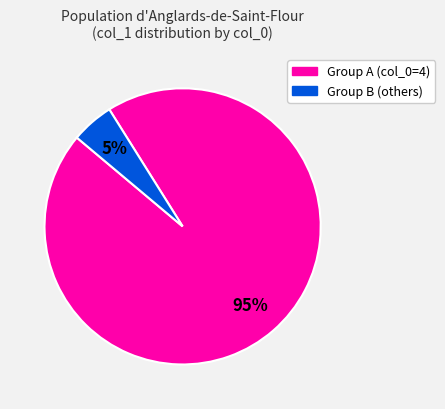

To the nearest percent, what is the average slice percentage?

50%